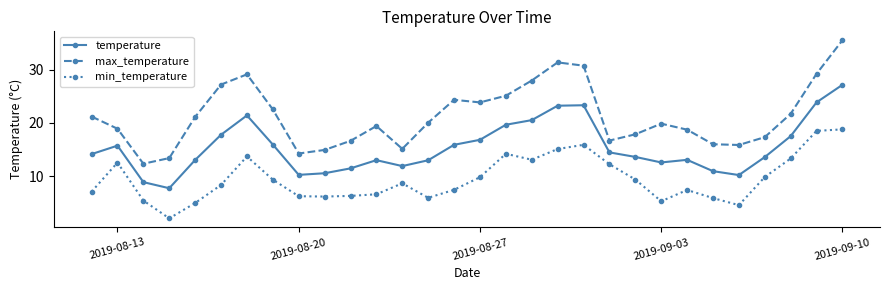

List the series in order of their overall mean, highest first.

max_temperature, temperature, min_temperature